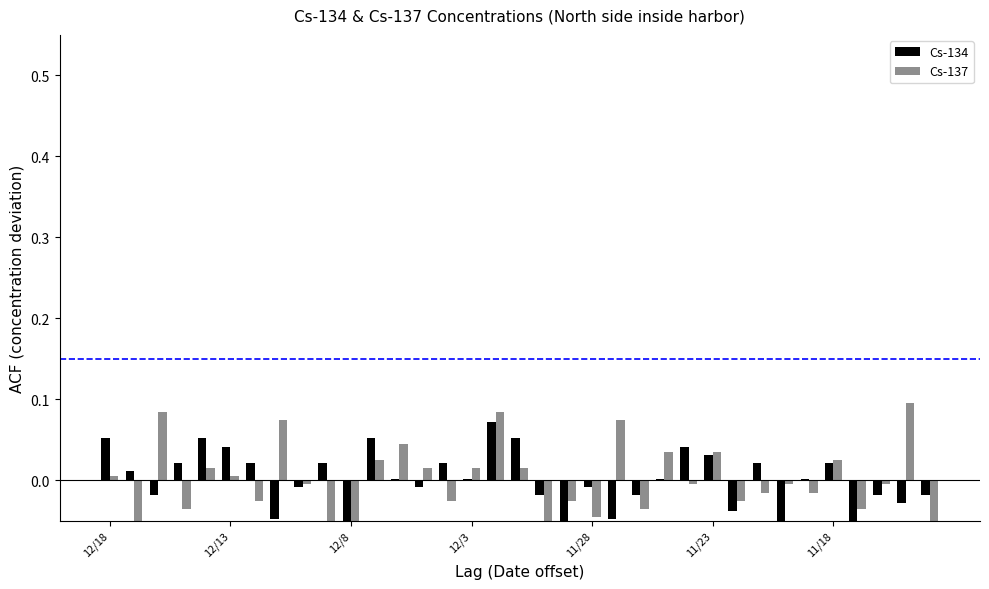

The value of Cs-134 at 12/13 is 0.0. True or false?

True